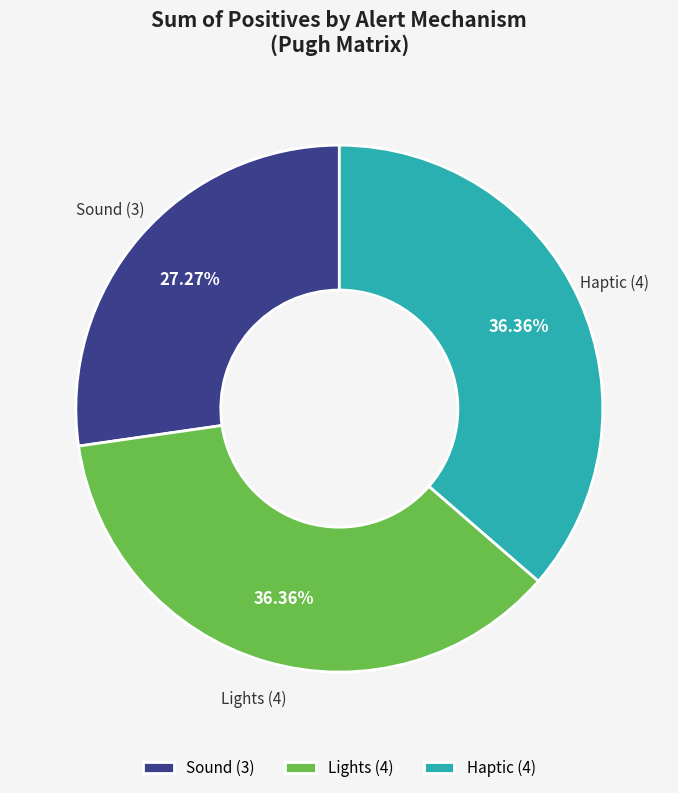

To the nearest percent, what is the combined percentage of Sound and Lights?

64%